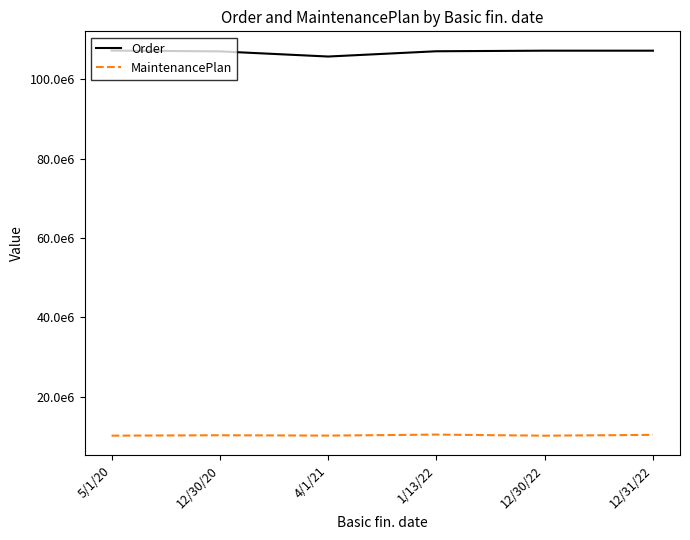

Does the chart display data point markers on the line(s)?

No